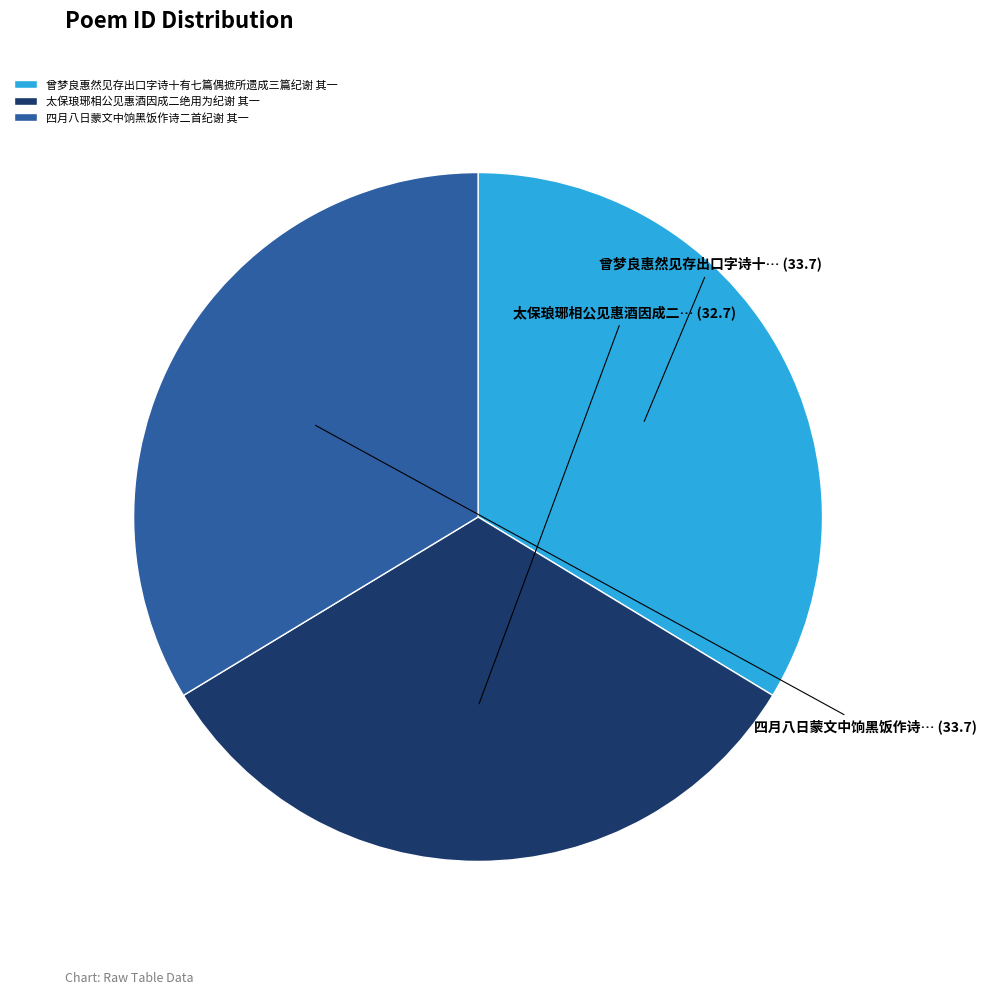

Do 曾梦良惠然见存出口字诗十有七篇偶摭所遗成三篇纪谢 其一 and 四月八日蒙文中饷黑饭作诗二首纪谢 其一 together represent more than half of the pie?

Yes